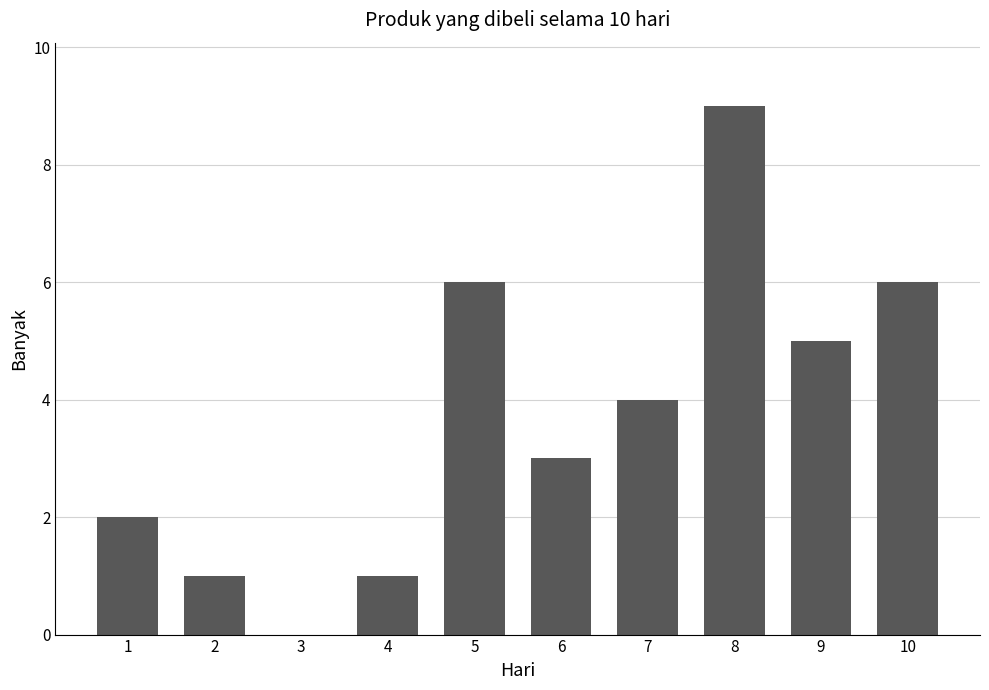

How many positive values are there?

9